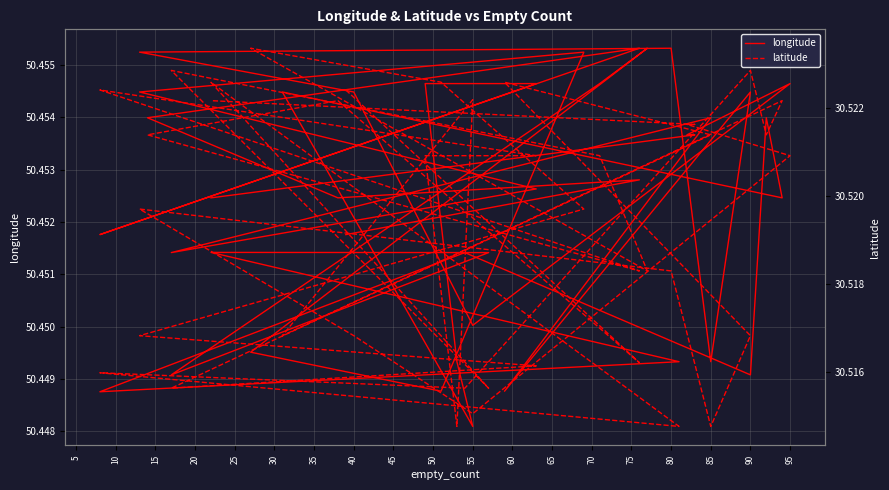

Where is the first local minimum for longitude?

10